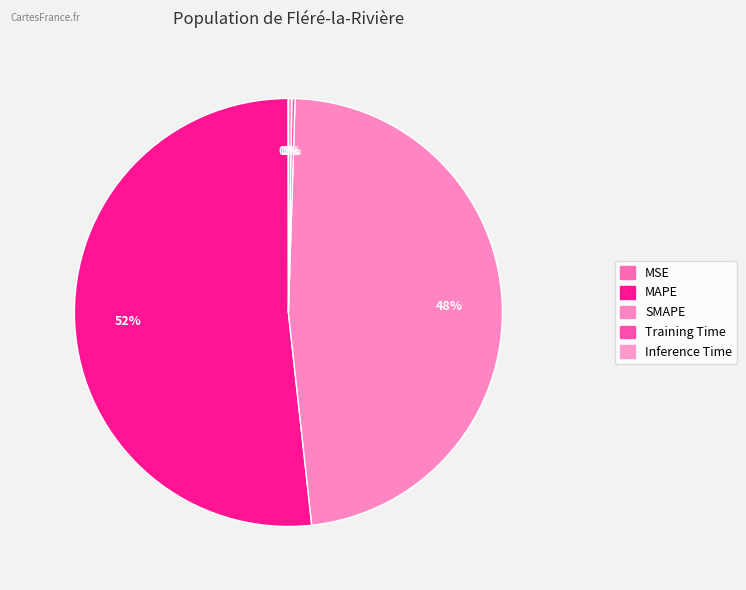

True or false: Inference Time accounts for 9% of the total.

False